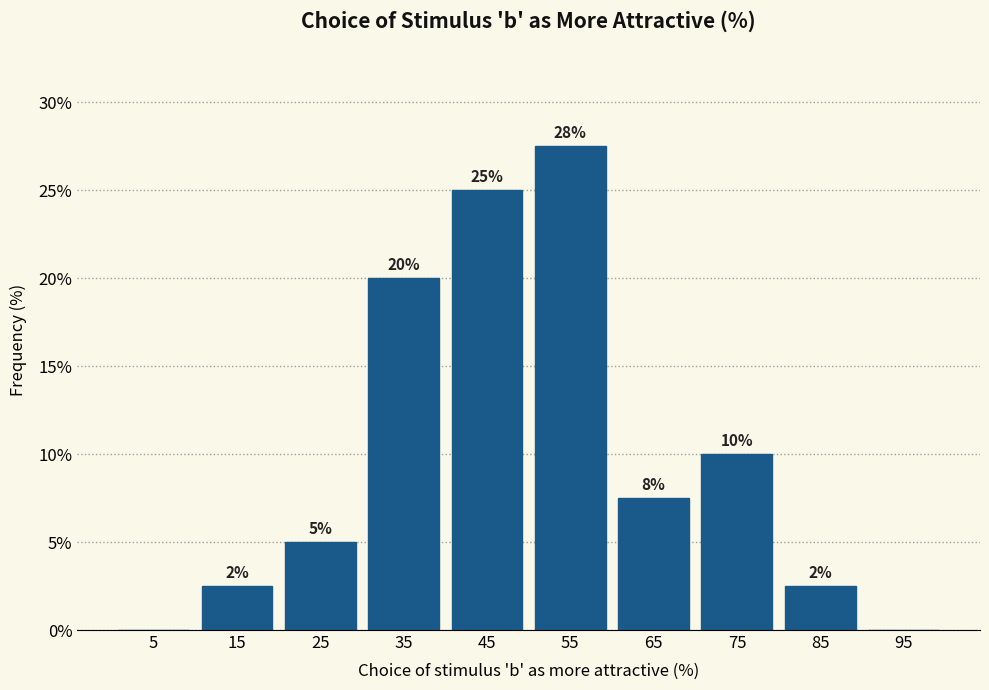

Over which range of the x-axis is the bar tallest?

50 to 60